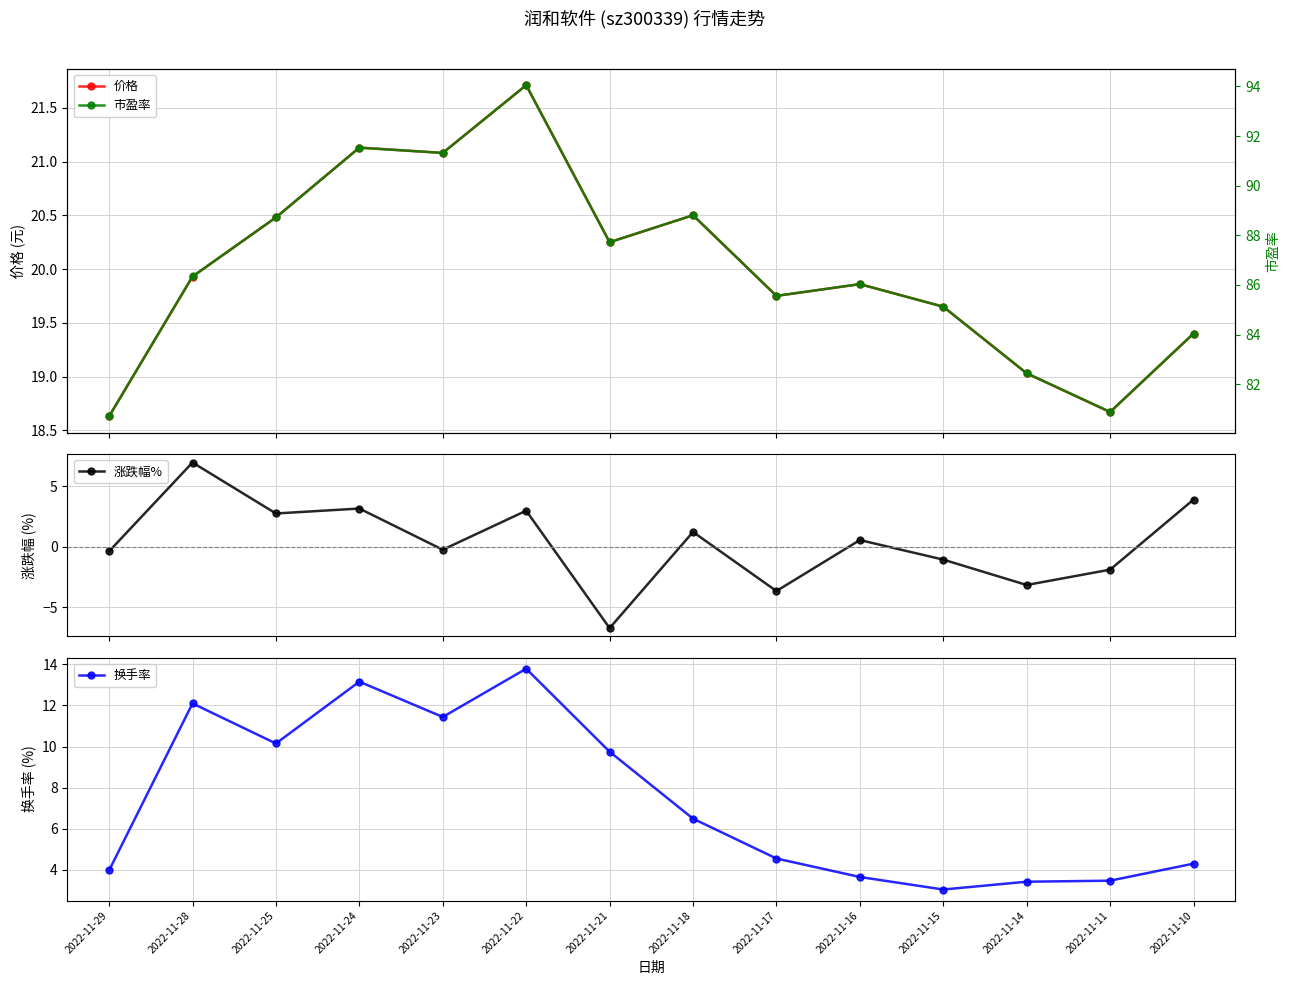

What is the value of the 市盈率 point at the 6th from the left?

94.0